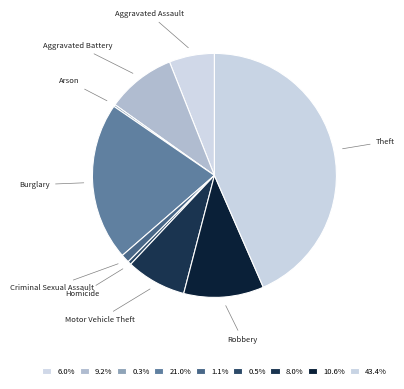

Is it true that Motor Vehicle Theft is 8% of the pie?

True